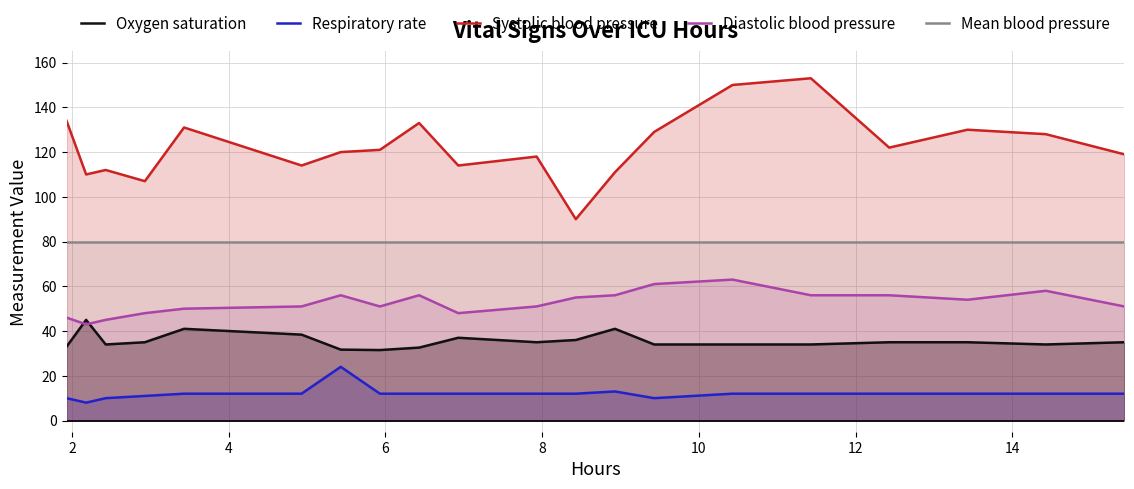

Which series has the largest total across all categories?

Systolic blood pressure